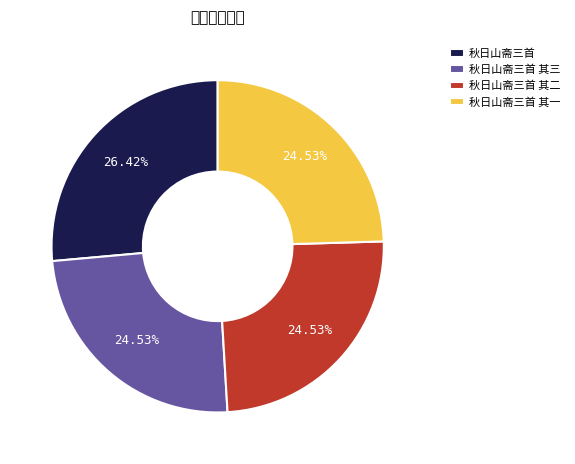

What is the largest slice in the pie chart?

秋日山斋三首